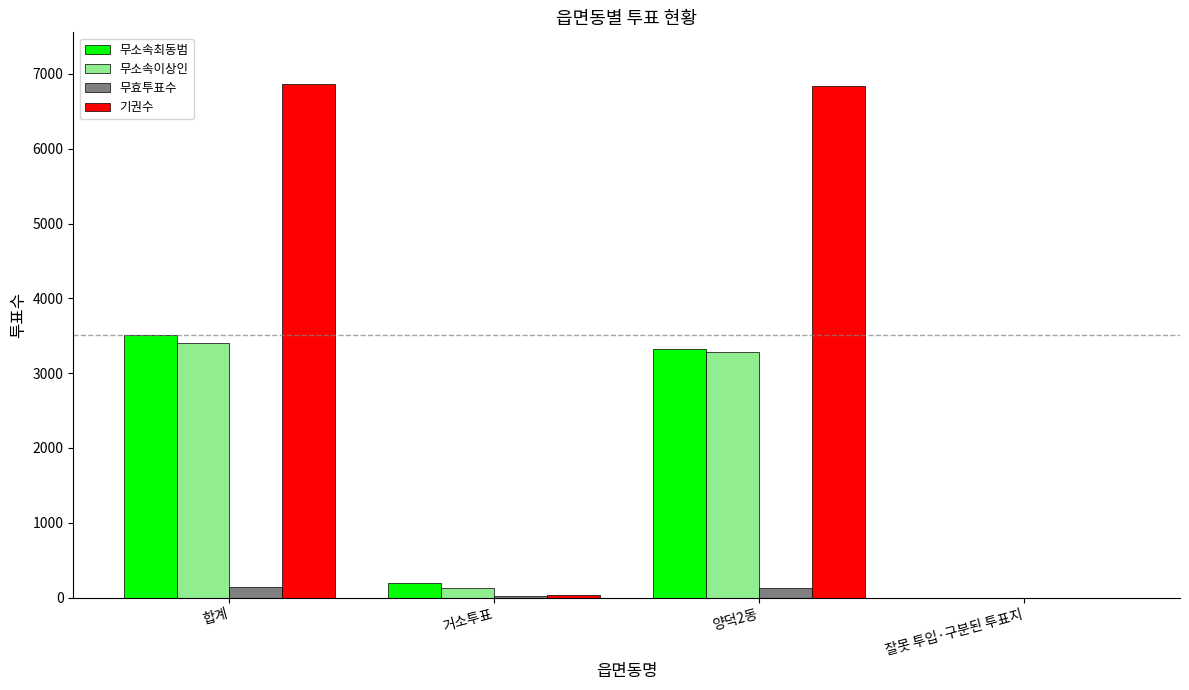

What is the highest value of the 무소속이상인 series?

3410